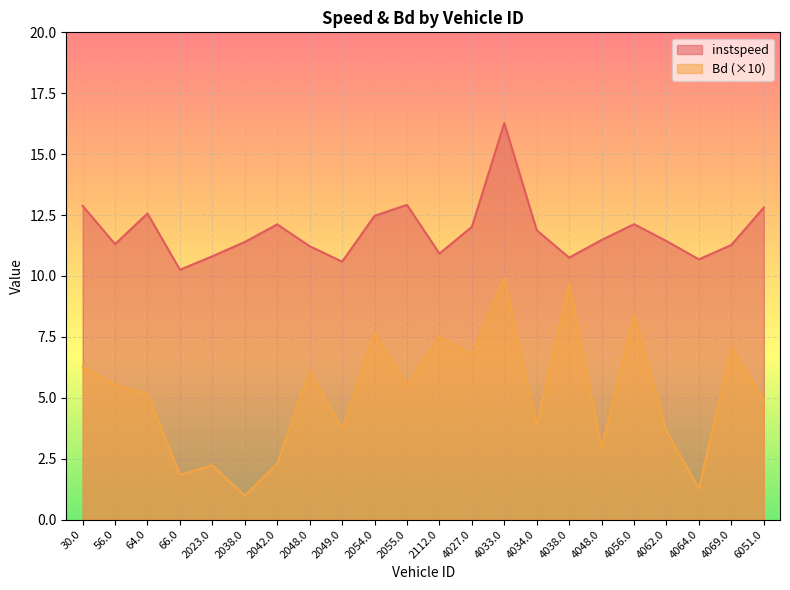

Rank the series by their average value, from lowest to highest.

Bd (×10), instspeed